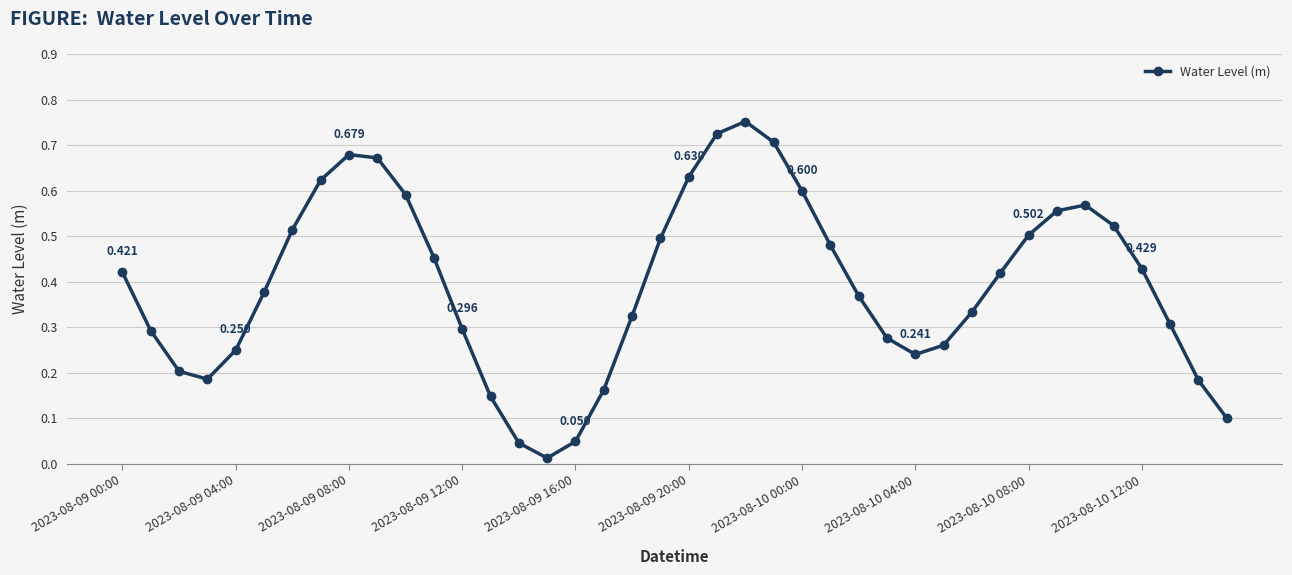

How many lines are shown in the chart?

1